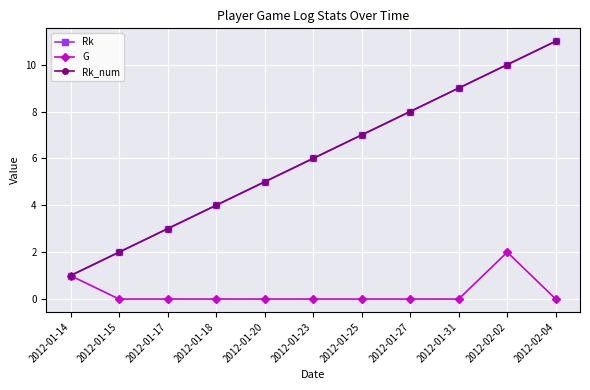

How many lines are shown in the chart?

3